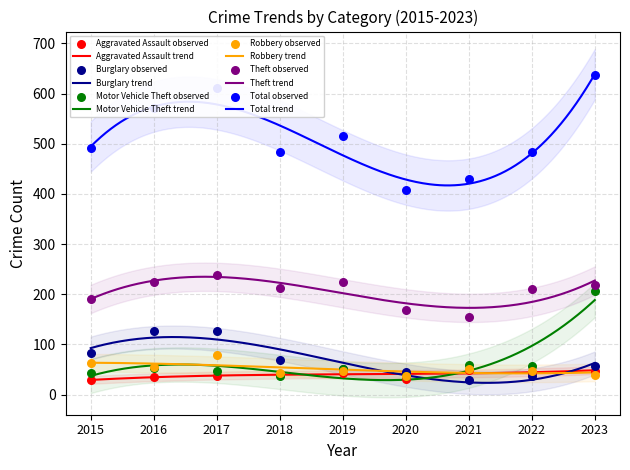

What is the total value across all series at 2016?

1067